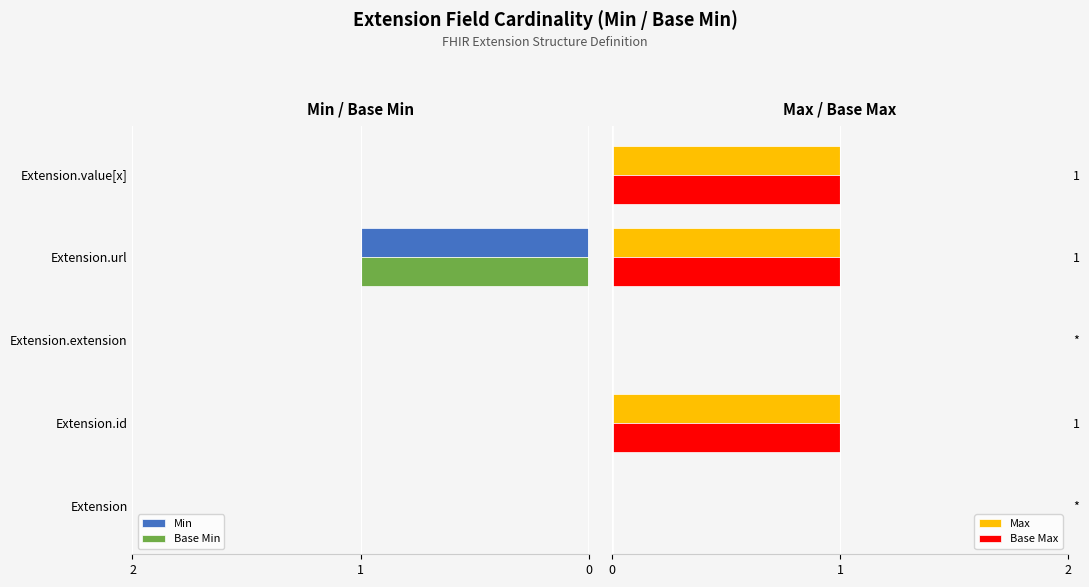

What is the maximum value shown in the chart?

1